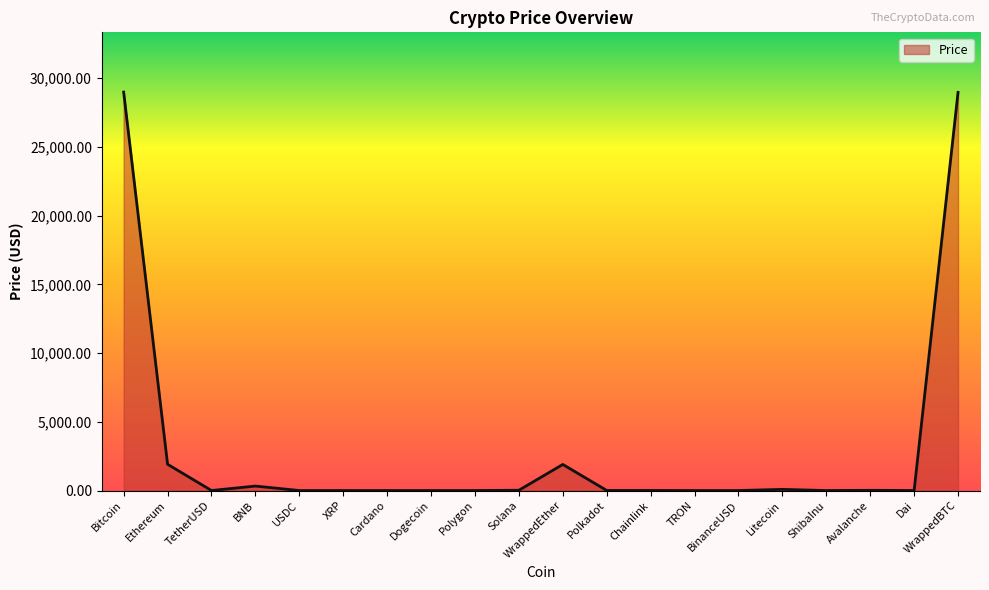

Between Polygon and WrappedEther, which is larger?

WrappedEther